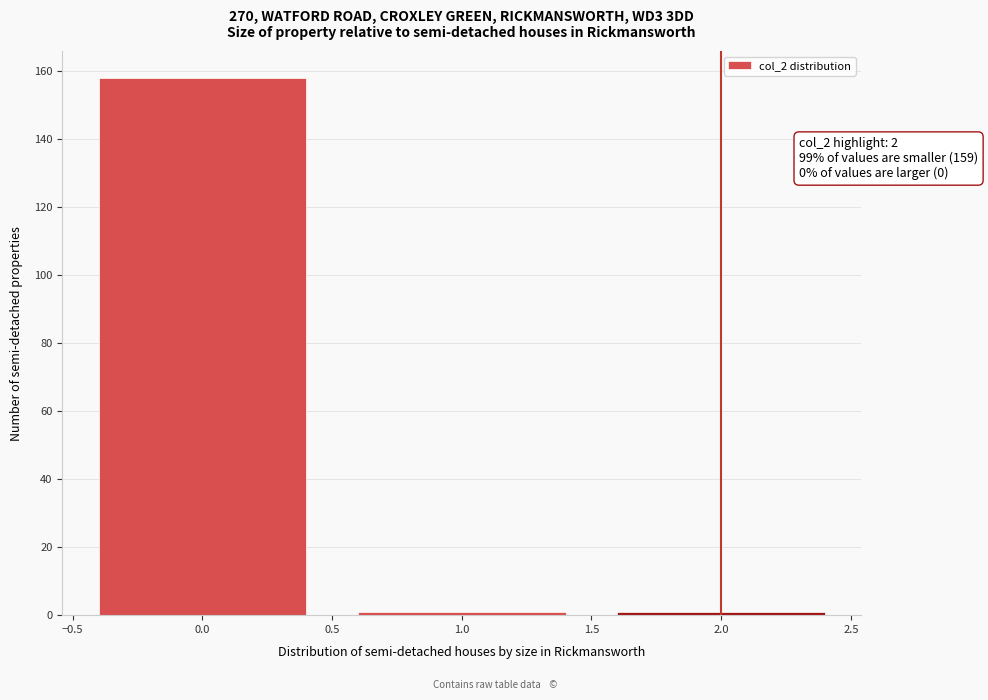

Over which range of the x-axis is the bar tallest?

-0.5 to 0.5